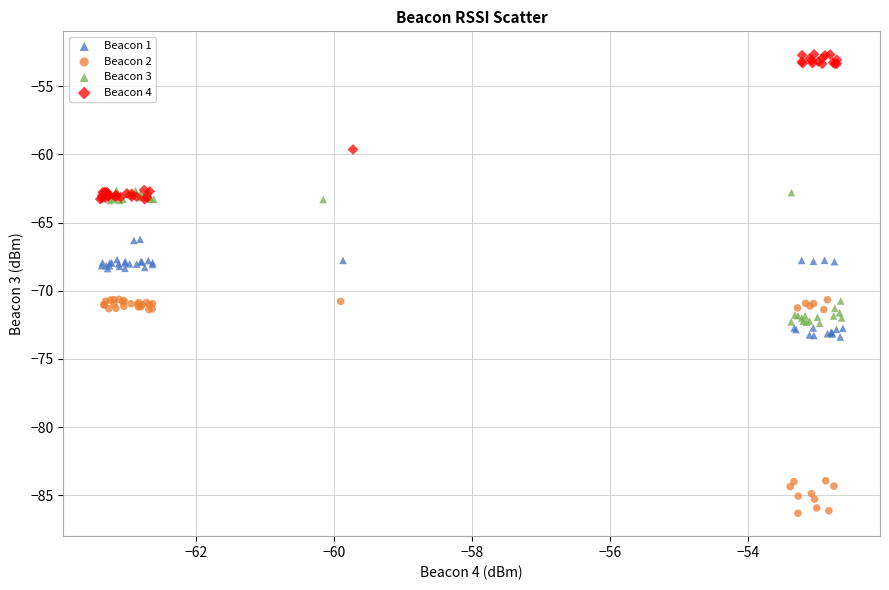

What are all the series names shown in the legend?

Beacon 1, Beacon 2, Beacon 3, Beacon 4